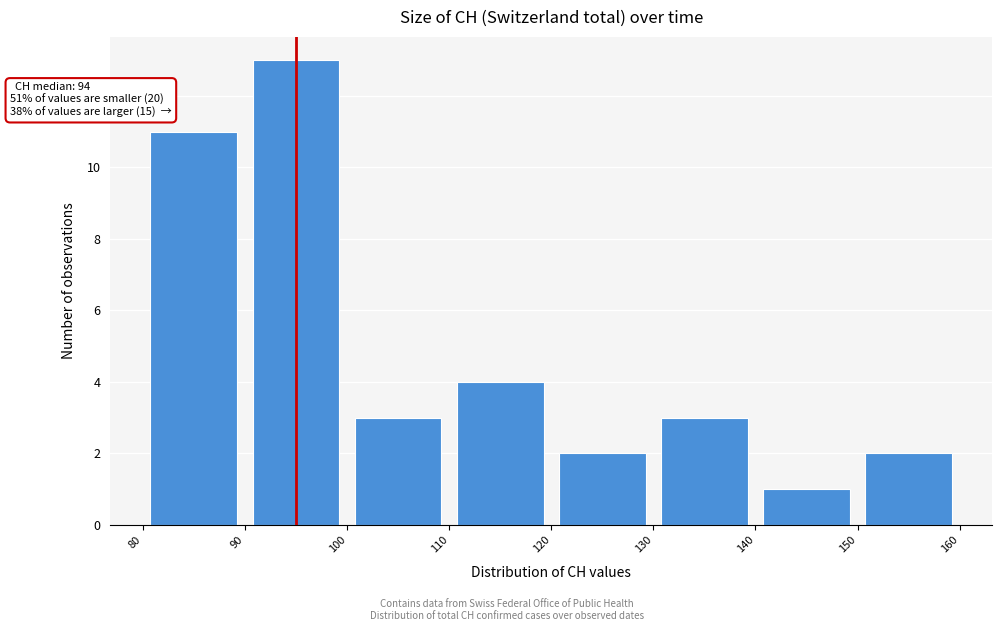

Over which range of the x-axis is the bar tallest?

90 to 100